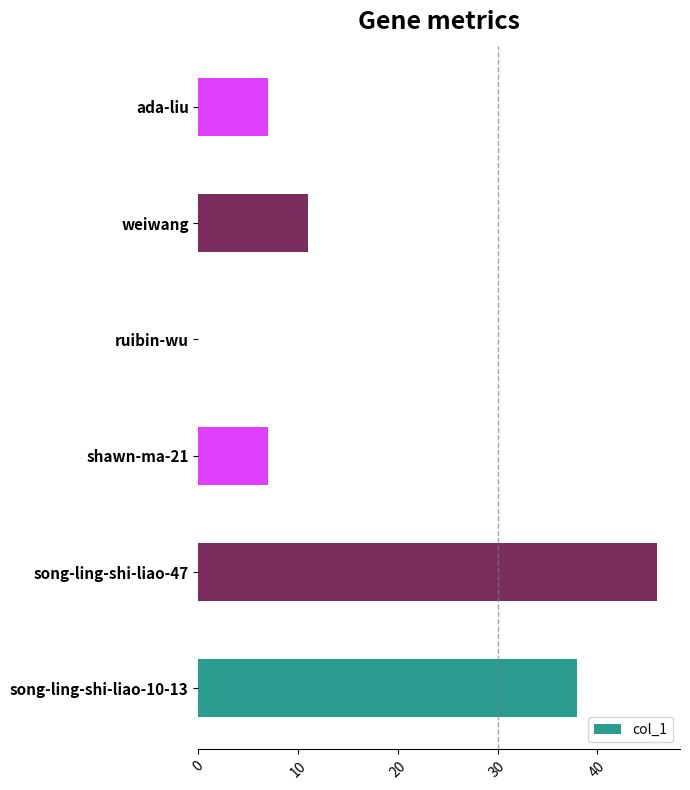

What is the sum of all values?

109